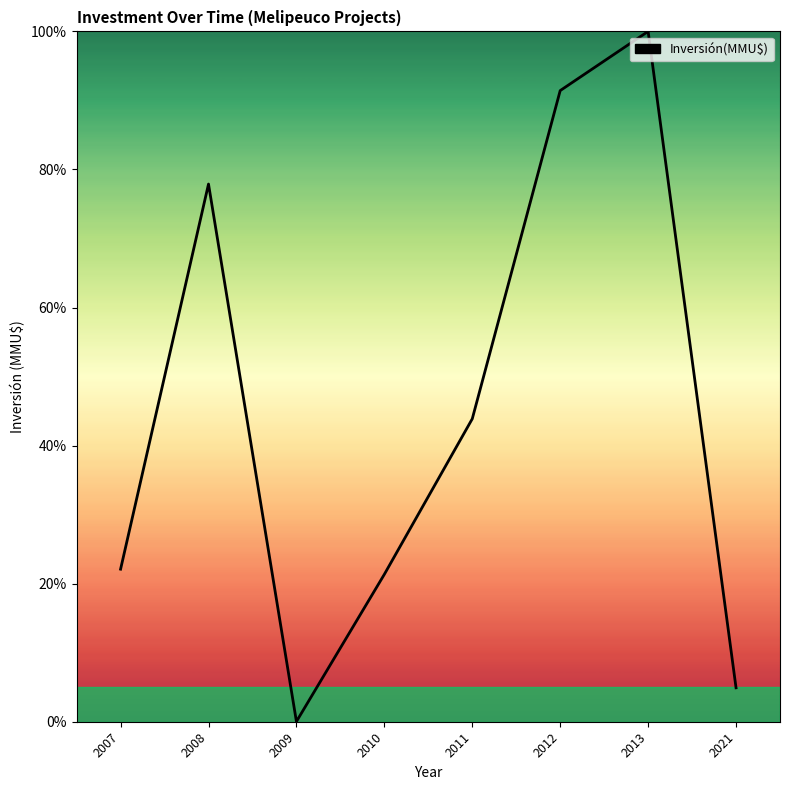

True or false: the data shows 36.2 at 2008.

False